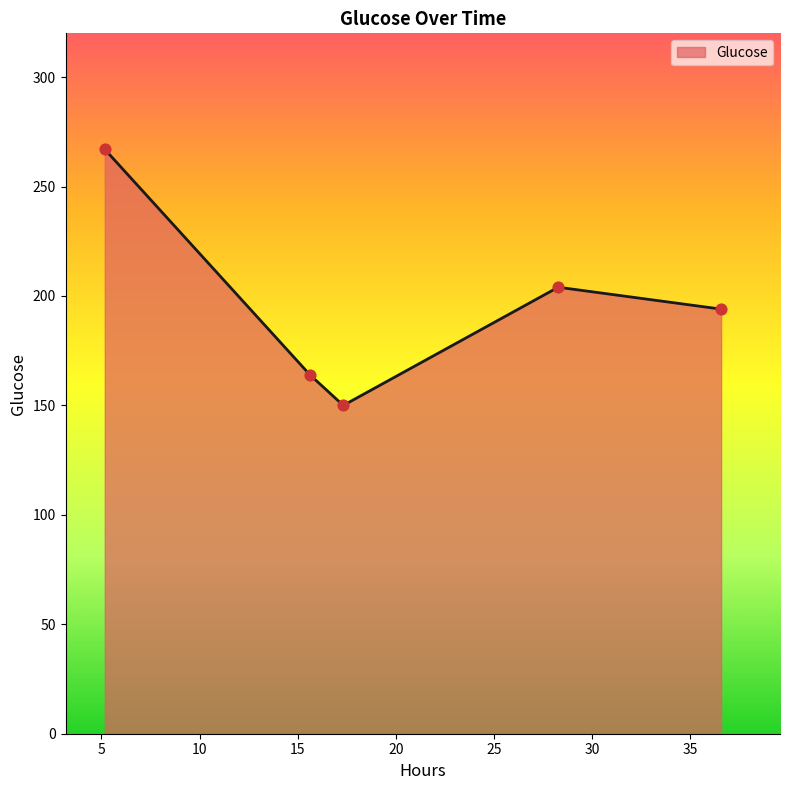

What is the minimum value shown in the chart?

150